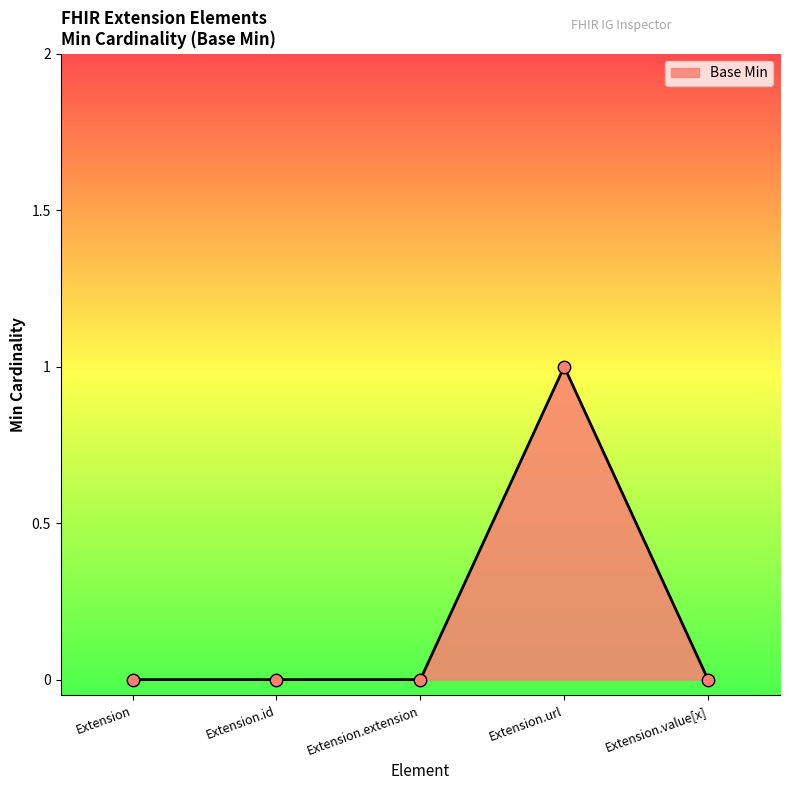

Between Extension.id and Extension.url, which is larger?

Extension.url